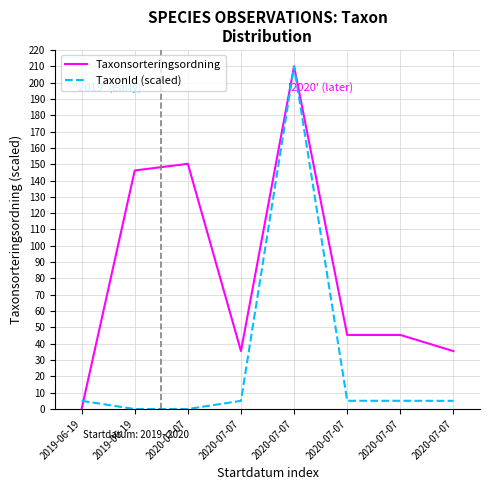

Between 2019-06-19 and 2020-07-07, which series saw the biggest shift?

Taxonsorteringsordning